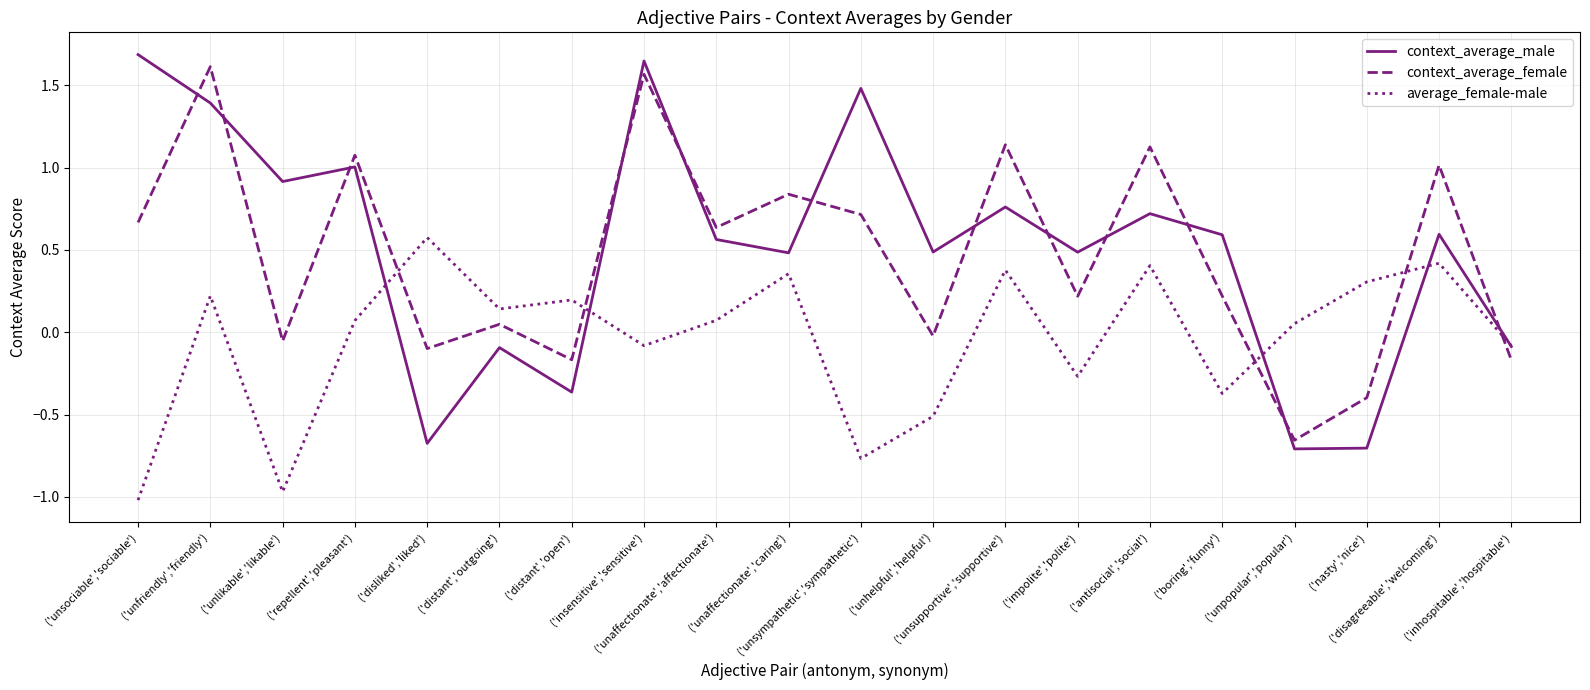

Is it true that context_average_male equals 1.4 at ('unfriendly','friendly')?

True